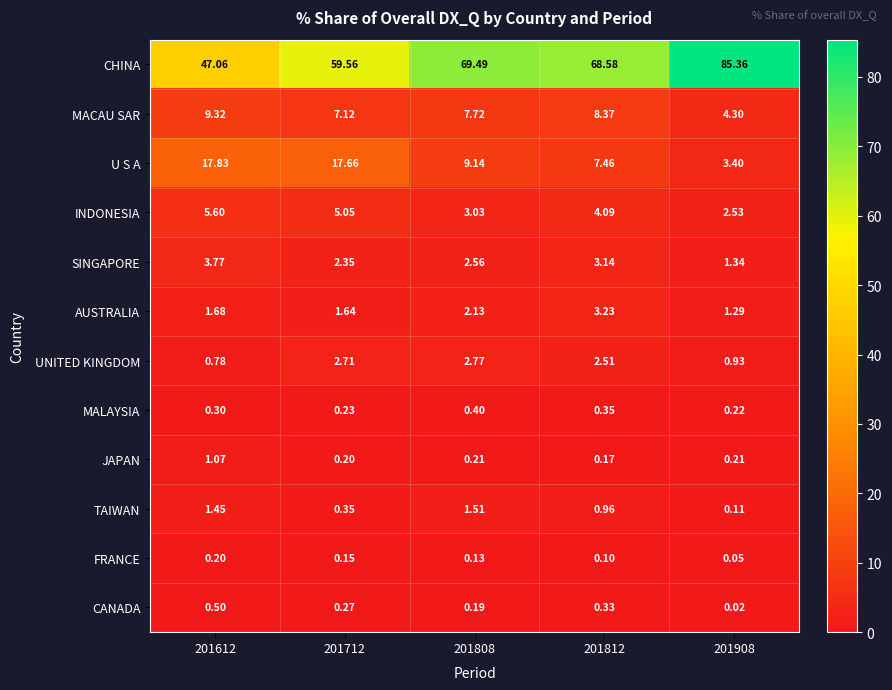

Which series has the largest range (max minus min)?

CHINA